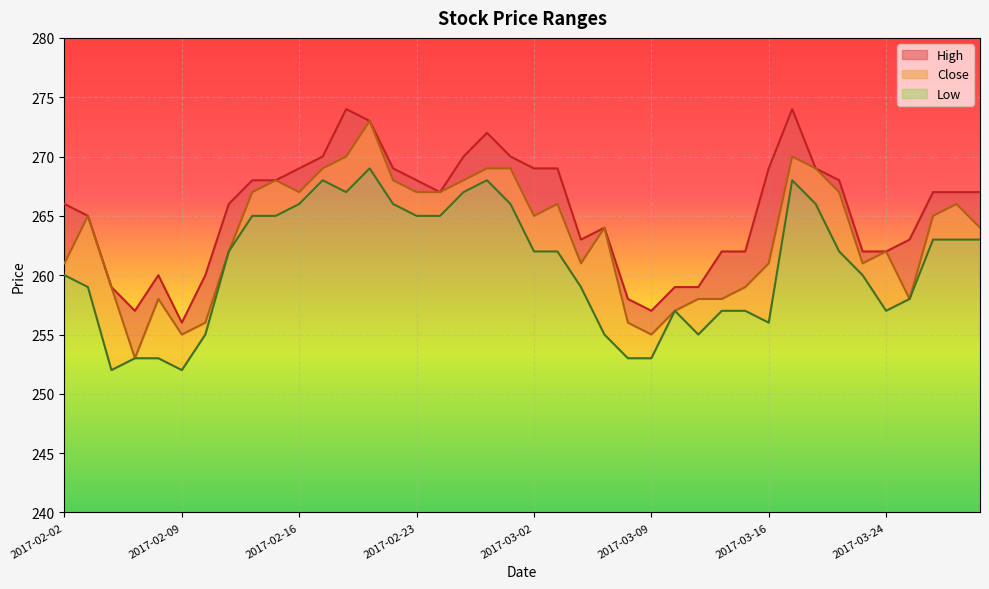

What is the minimum value for Low?

12